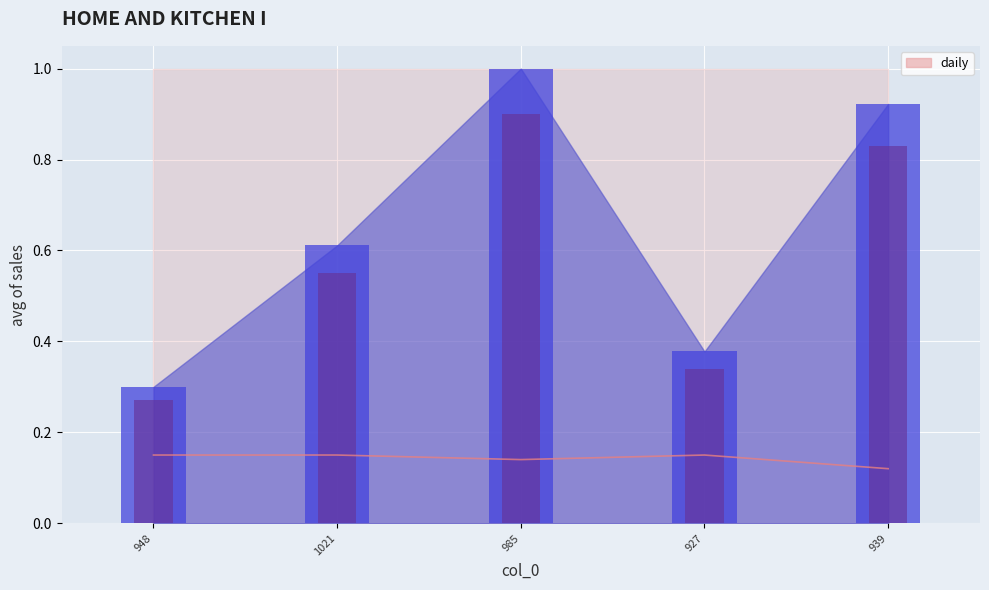

What is the label of the 1st bar from the right?

939